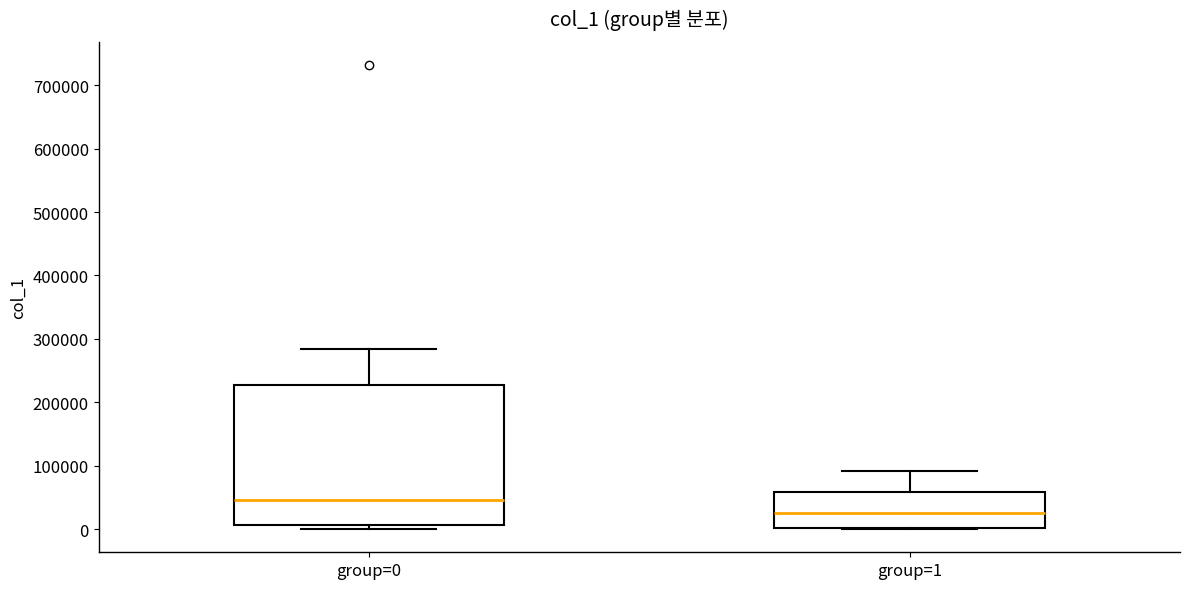

Which box has the lowest median line?

group=1